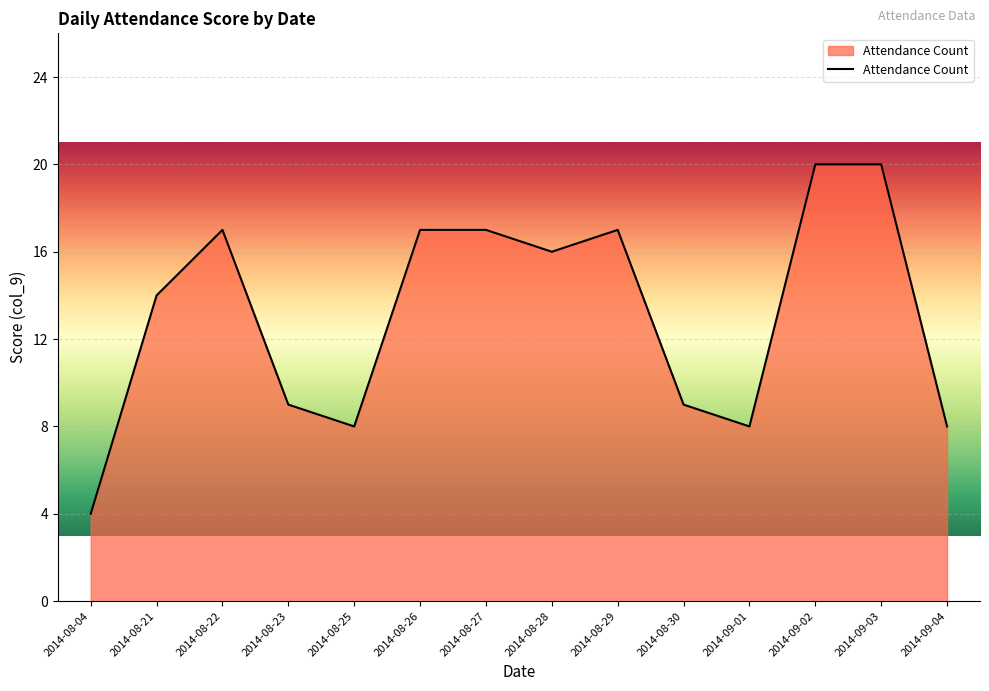

What position from the right is 2014-08-28?

7